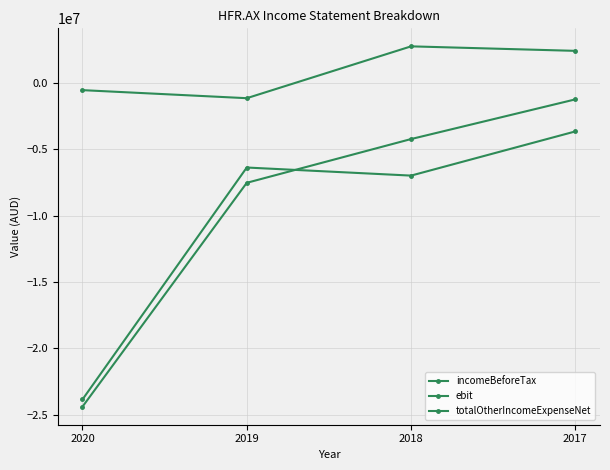

Reading left to right, transcribe all the data shown in this chart.

incomeBeforeTax: 2020=-24390718	2019=-7526084	2018=-4229832	2017=-1240661
ebit: 2020=-23845114	2019=-6373993	2018=-6982915	2017=-3654487
totalOtherIncomeExpenseNet: 2020=-545604	2019=-1152091	2018=2753083	2017=2413826